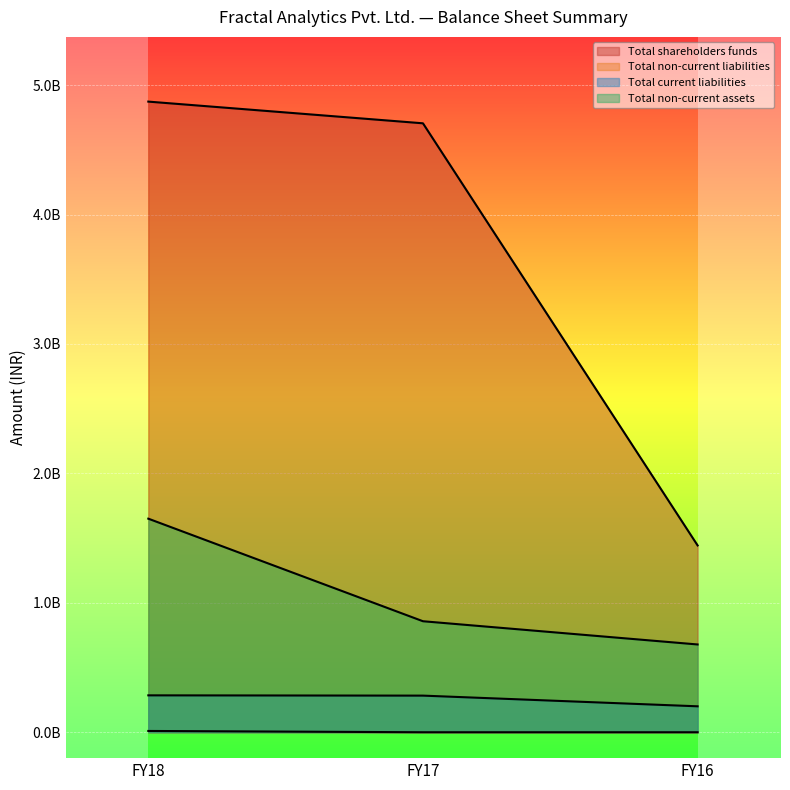

What is the difference between the highest and lowest values at FY16?

1443360000